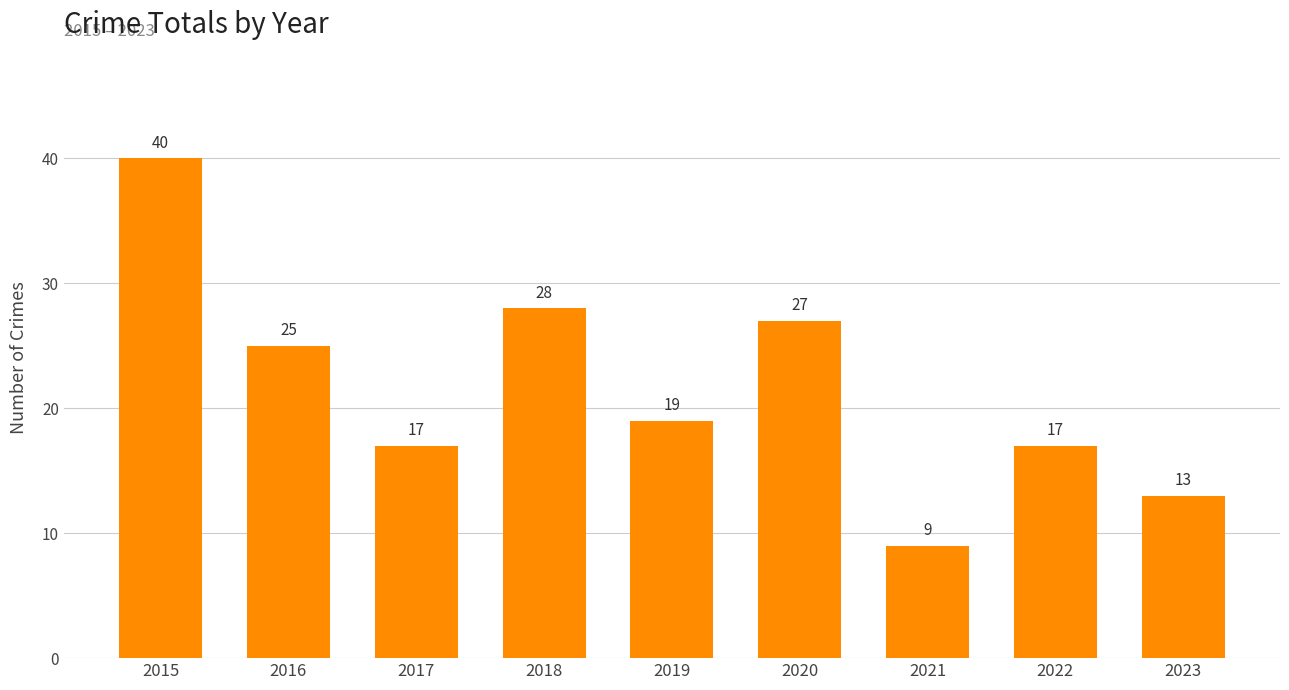

Reading left to right, list all the values displayed in this chart.

40	25	17	28	19	27	9	17	13